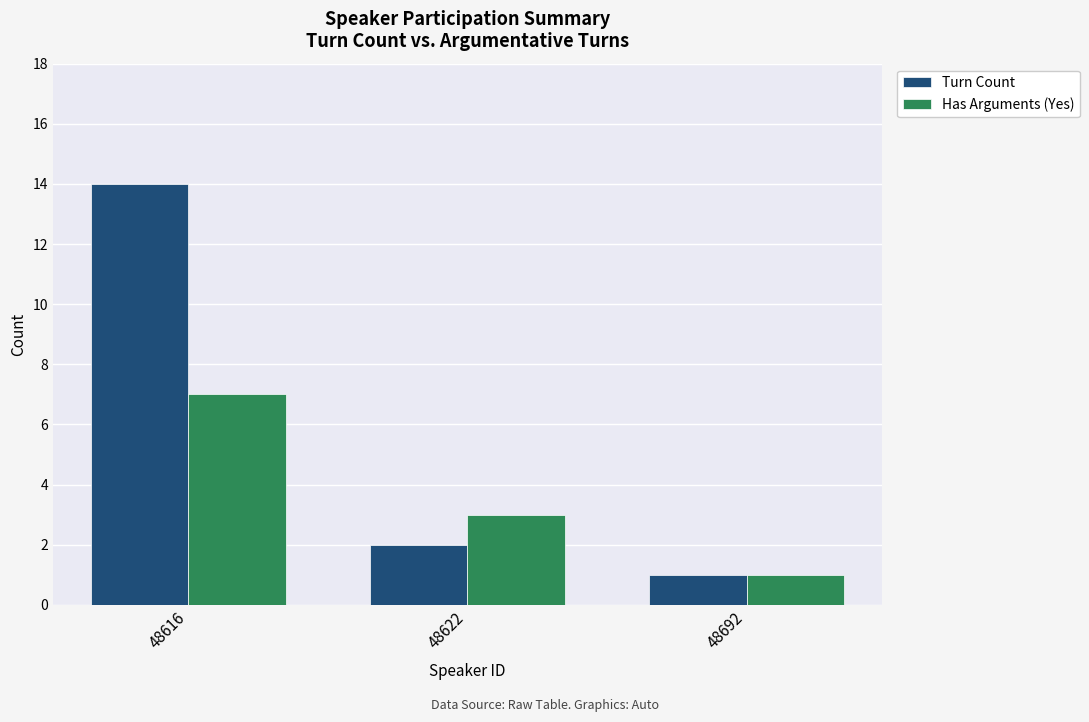

What is the value of the Turn Count bar at the 2nd from the left?

2